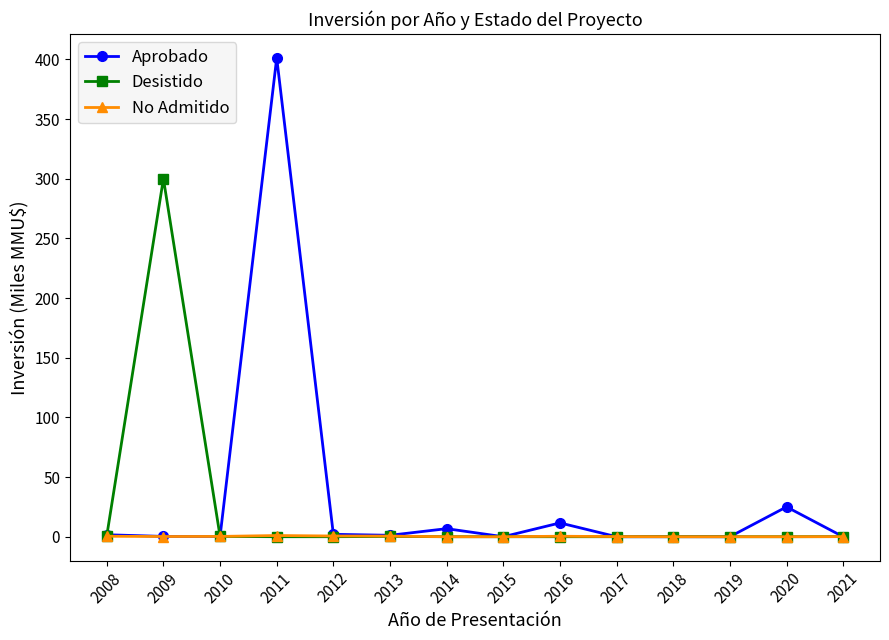

What is the spread (max minus min) of values at 2020?

25.0